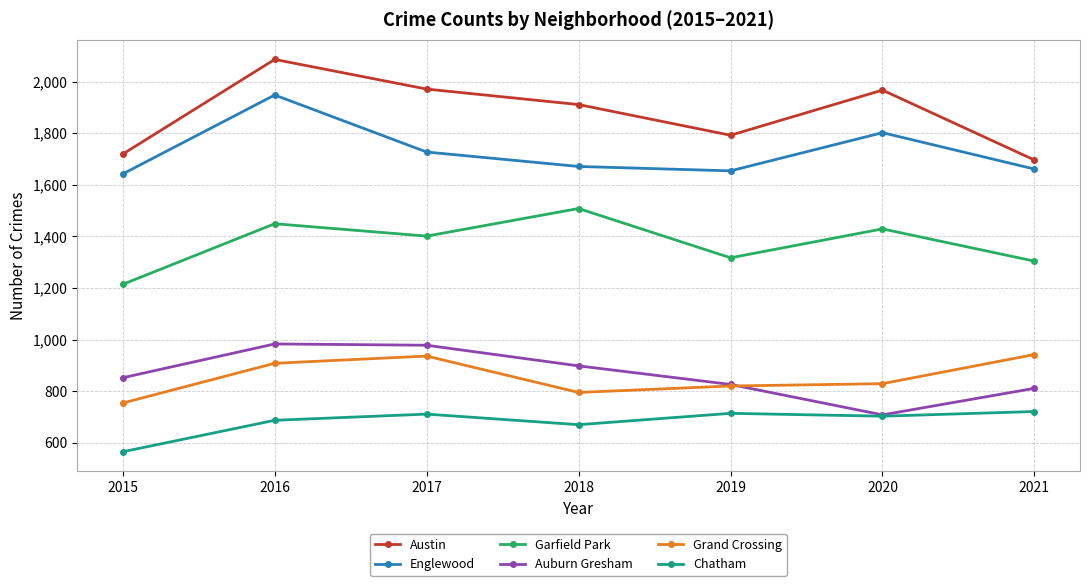

What is the value of the Chatham point at the 5th from the left?

714